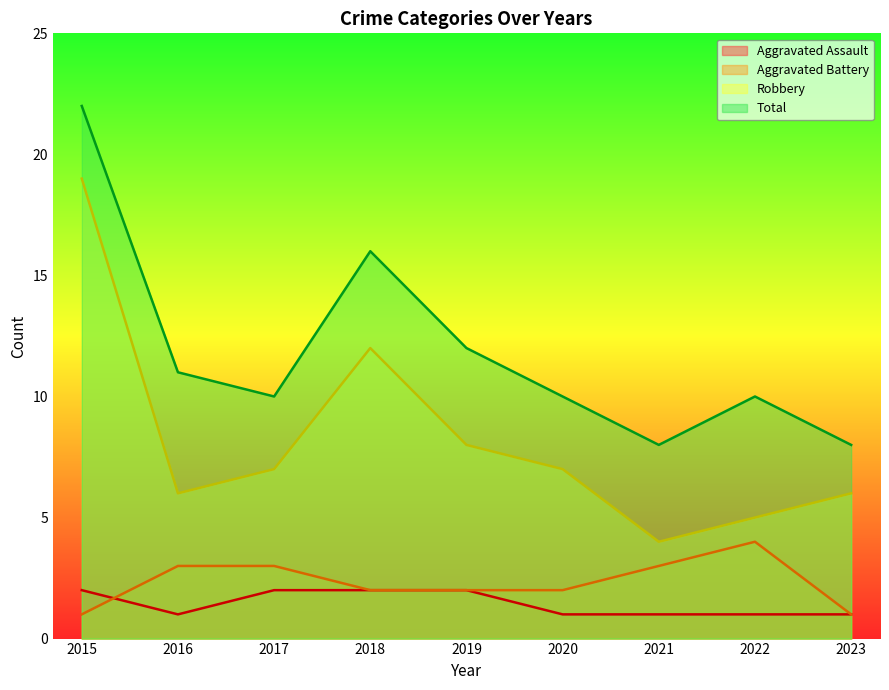

The value of Robbery at 2023 is 6. True or false?

True